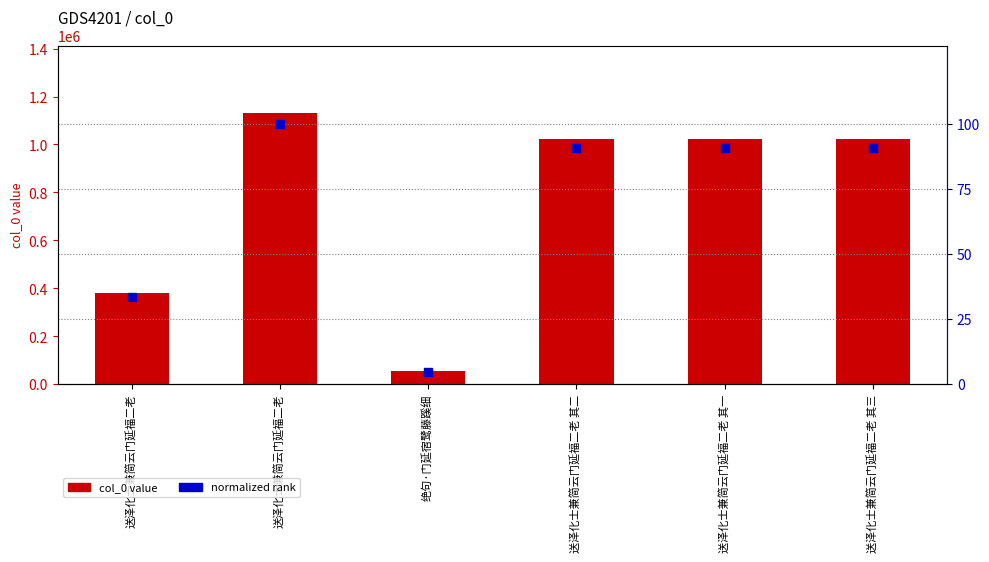

Is the value of normalized rank at 送泽化士兼简云门延福二老 其一 greater than the value of col_0 at 送泽化士兼简云门延福二老 其一?

No